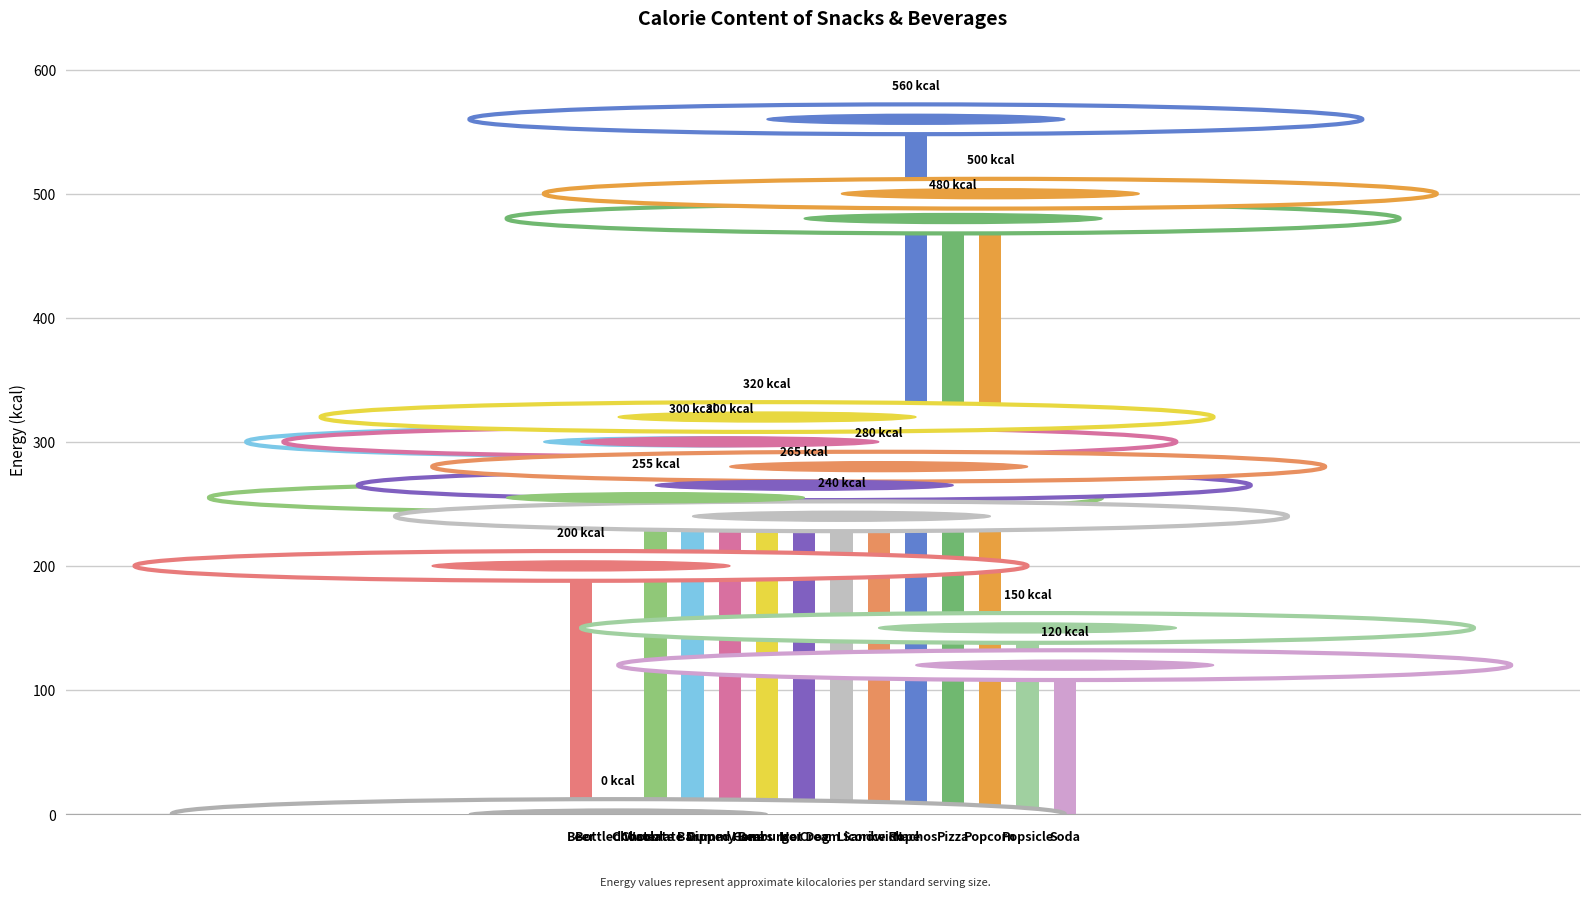

The value at Hamburger is 320. True or false?

True